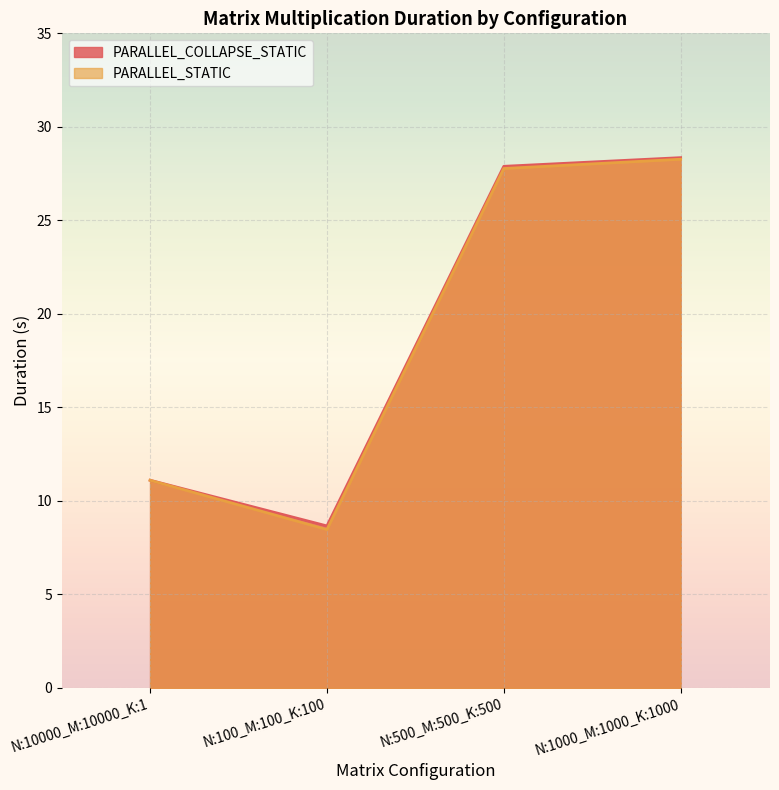

True or false: PARALLEL_STATIC has a value of 28.3 at N:1000_M:1000_K:1000.

True